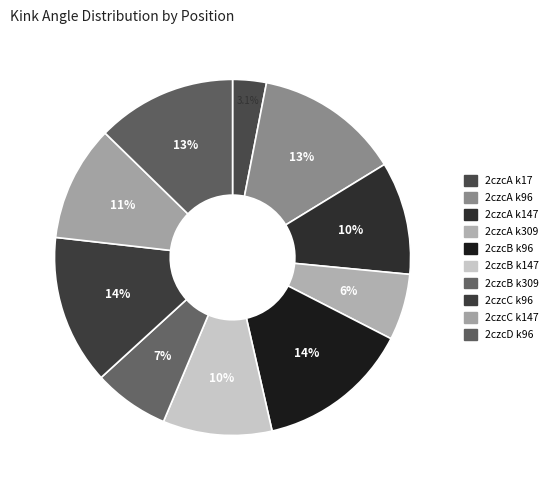

How many slices are in this pie chart?

10